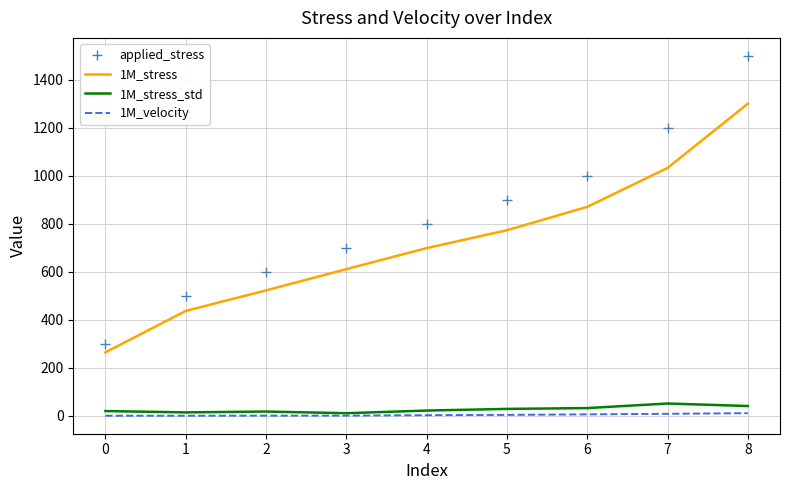

What is the greatest value displayed?

1500.0